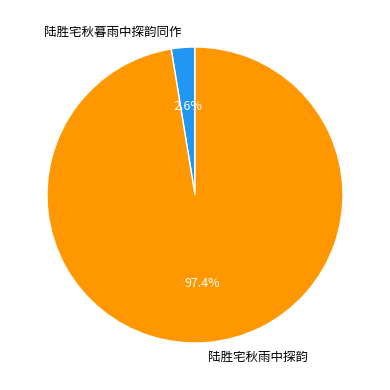

To the nearest percent, what is the combined percentage of 陆胜宅秋雨中探韵 and 陆胜宅秋暮雨中探韵同作?

100%